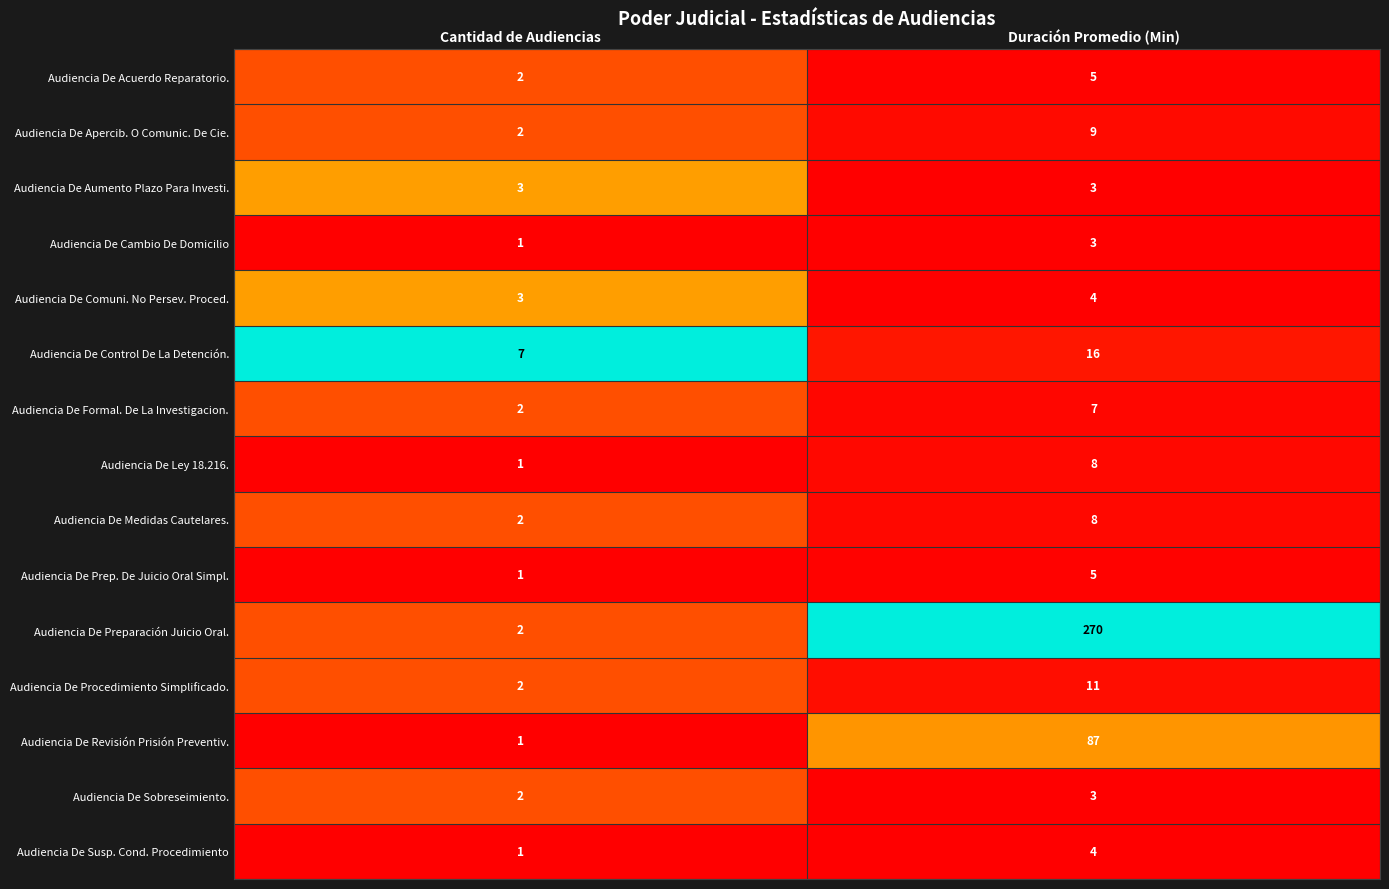

How many distinct data groups are displayed?

15